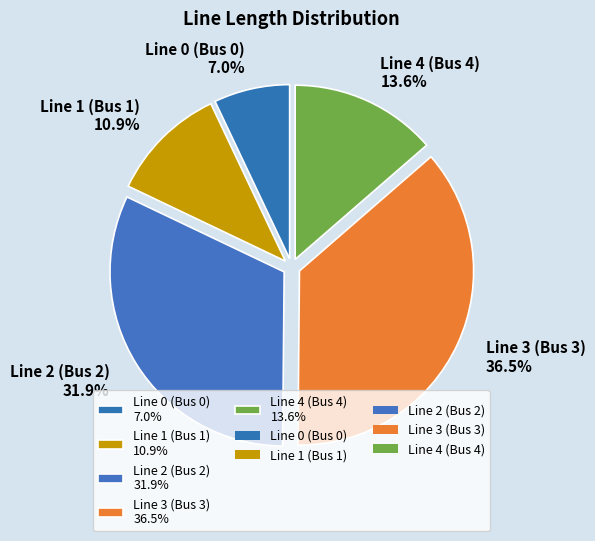

To the nearest percent, what is the difference between the Line 3 (Bus 3) and Line 2 (Bus 2) slice percentages?

5%